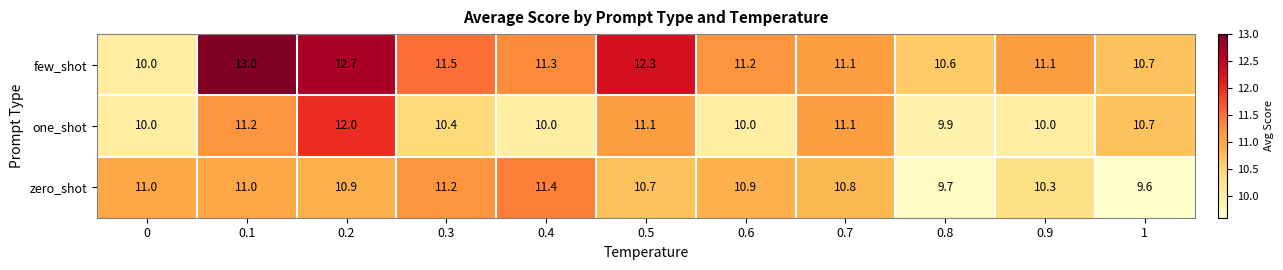

What is the average value of the one_shot series?

10.6